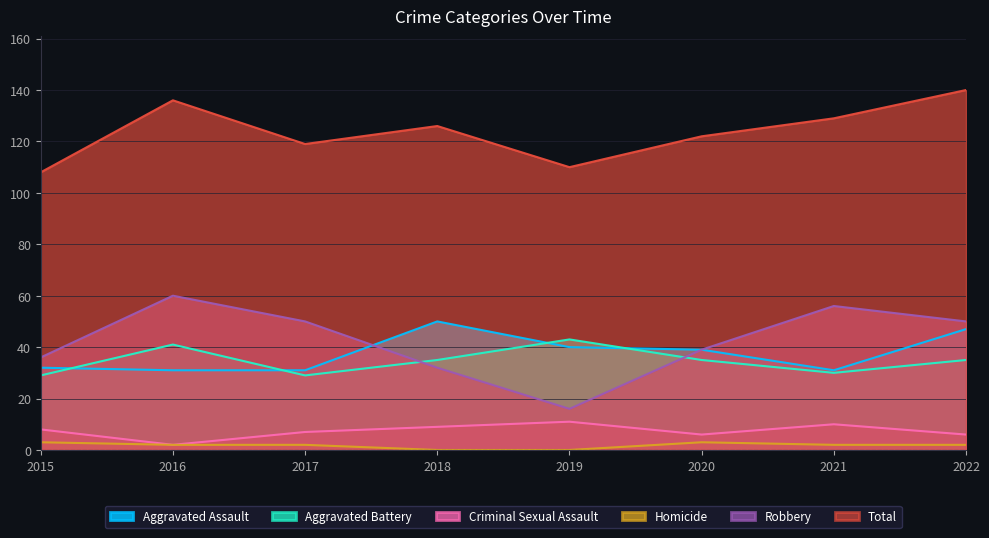

At which category is the sum across all series the highest?

2022